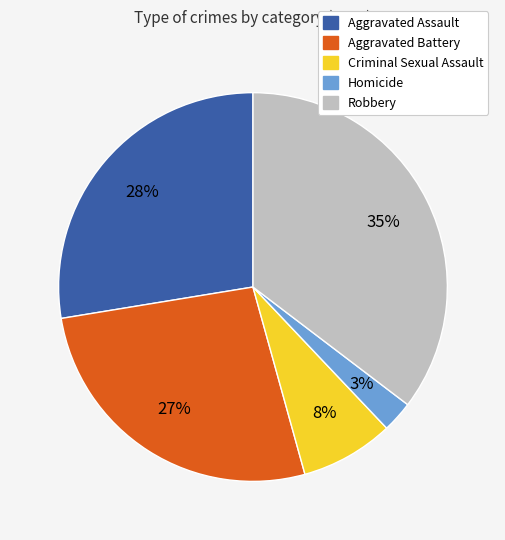

Which category has the biggest portion of the pie?

Robbery